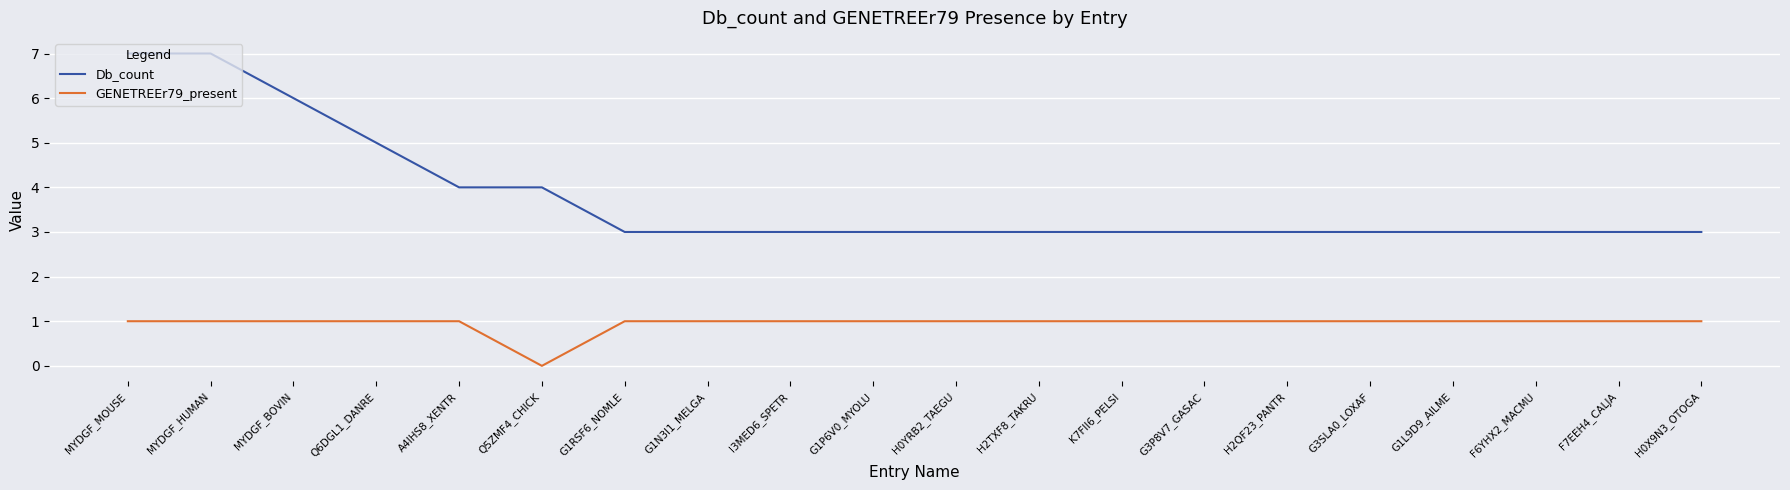

What value does the Db_count series have at MYDGF_MOUSE?

7